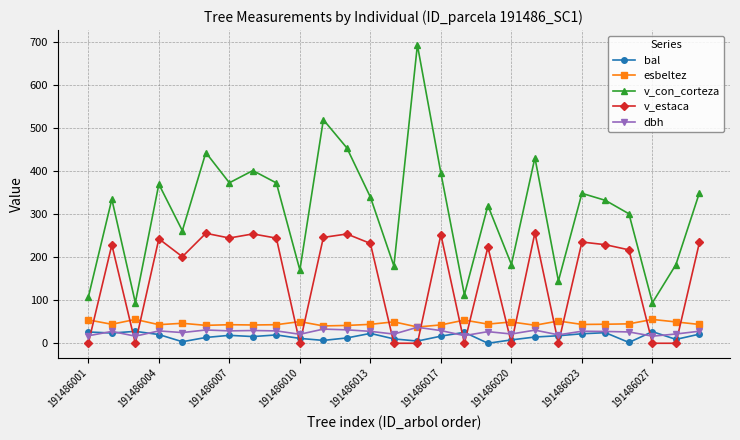

Which series has the widest spread of values?

v_con_corteza